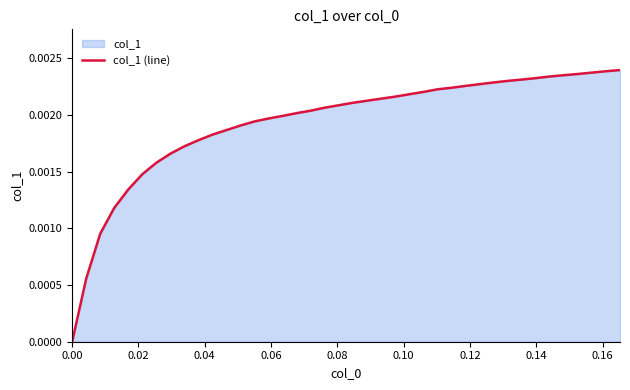

How many lines are shown in the chart?

1